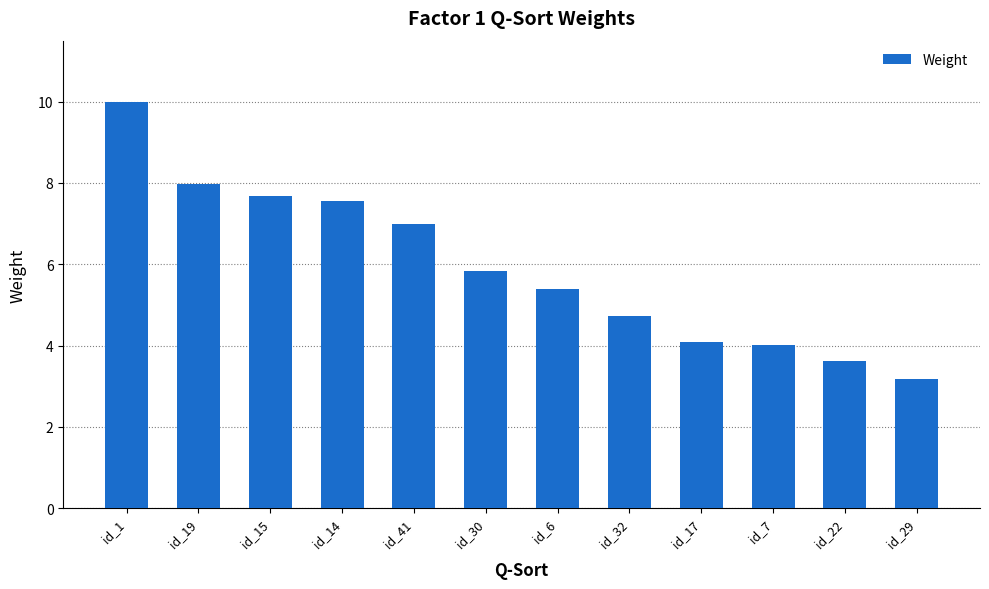

Count the number of values greater than 5.

7